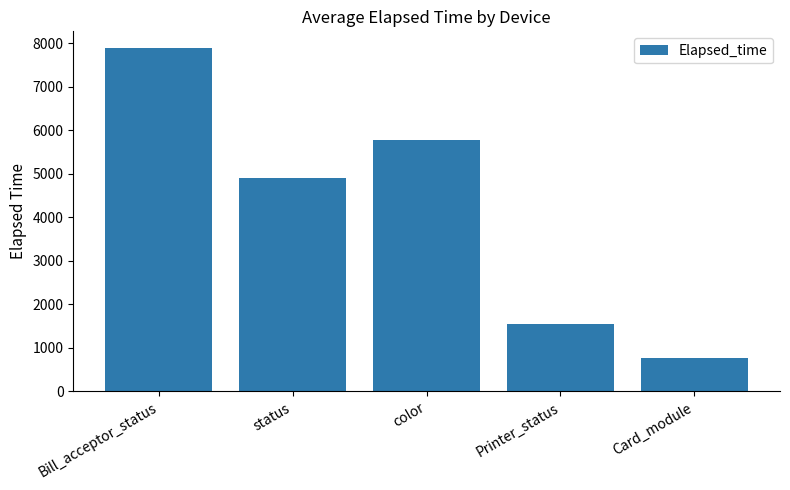

What is the approximate value at Card_module?

769